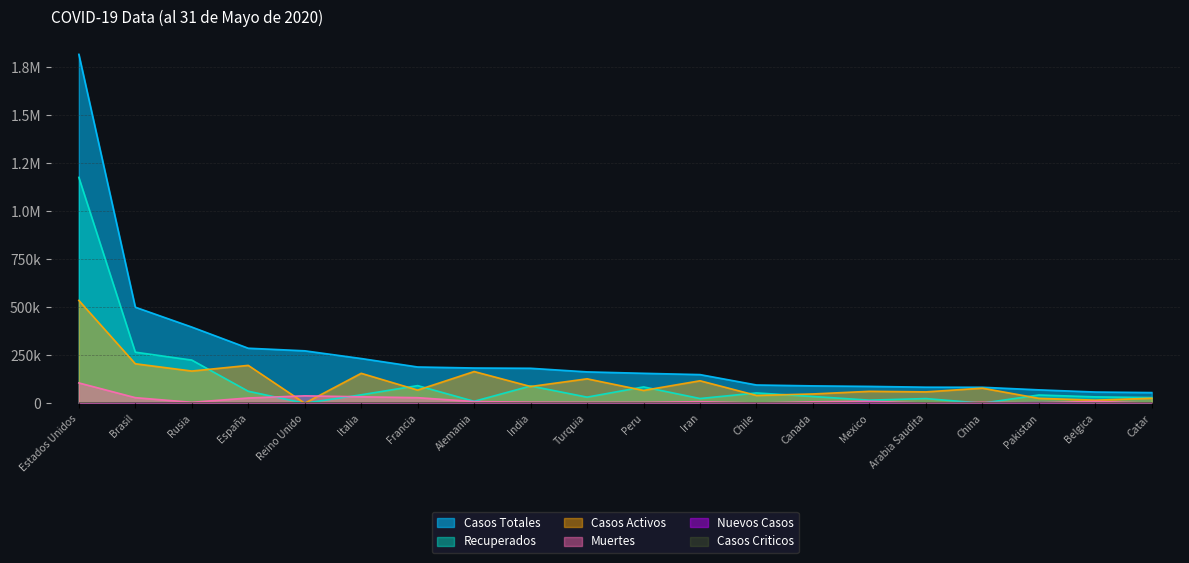

Is the value of Nuevos Casos at Belgica greater than the value of Recuperados at Arabia Saudita?

No